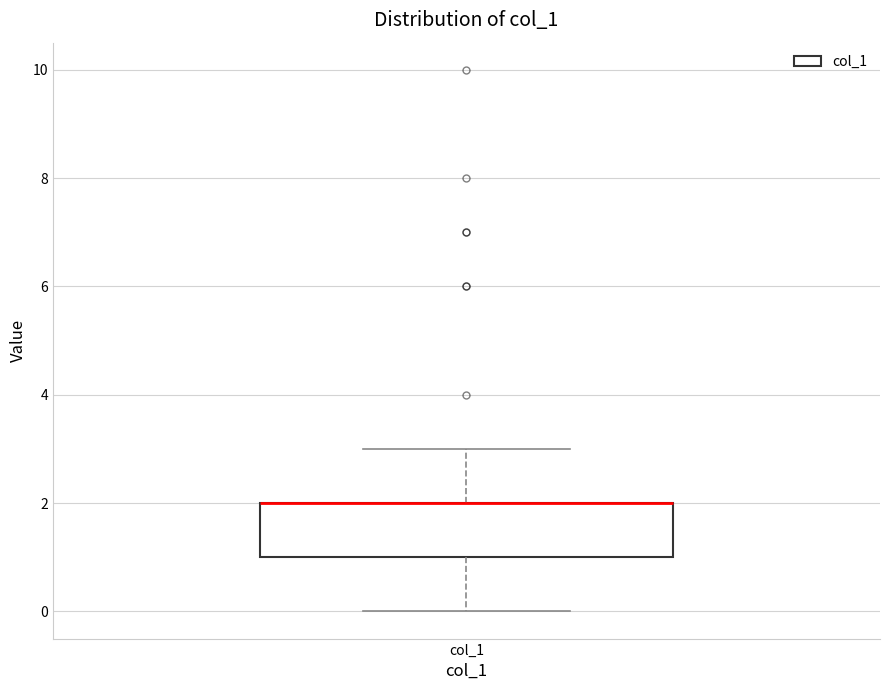

Read this box plot against the y-axis: the position of the median line, the range covered by the box, and the ends of both whiskers. The values are not printed on the chart, so give them approximately, as read against the axis.

median 2 (drawn on the box's upper edge), box 1 to 2, whiskers 0 to 3